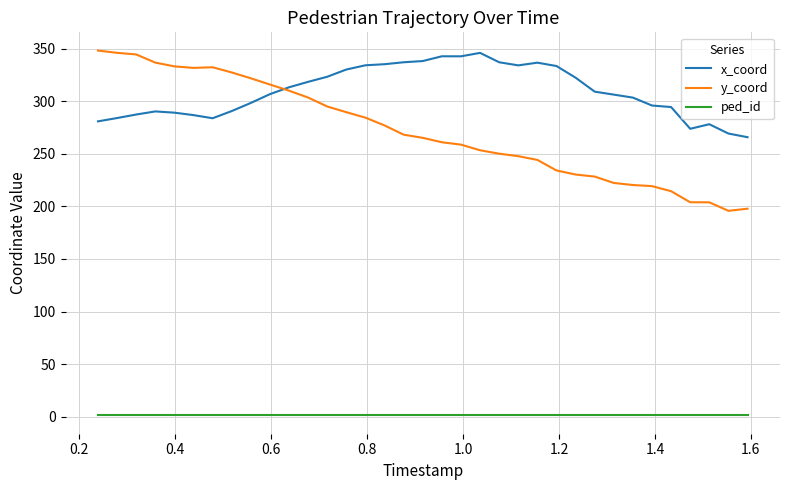

How many values in the x_coord series are below 306?

16